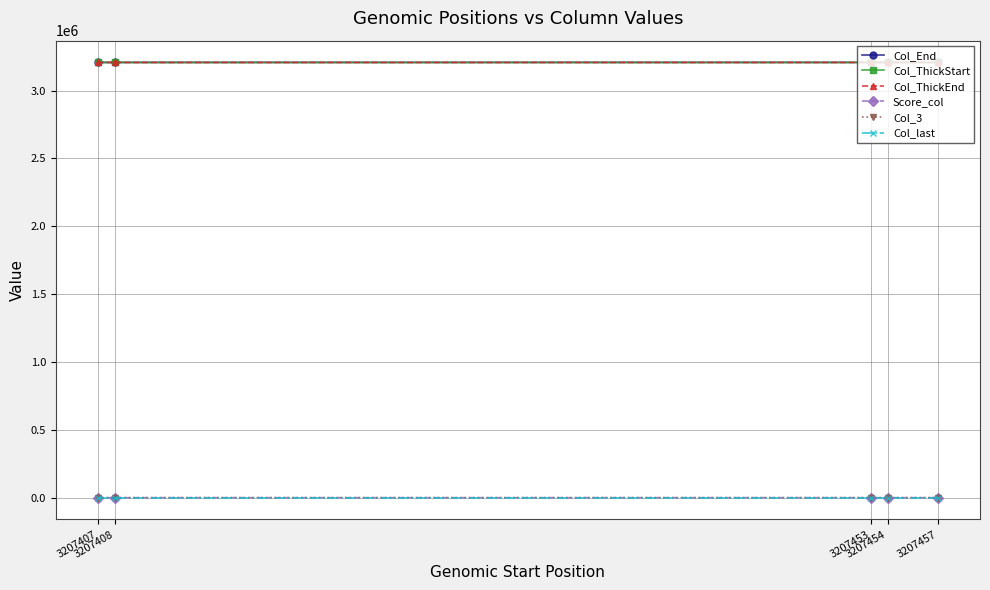

What is the spread (max minus min) of values at 3207408?

3207431